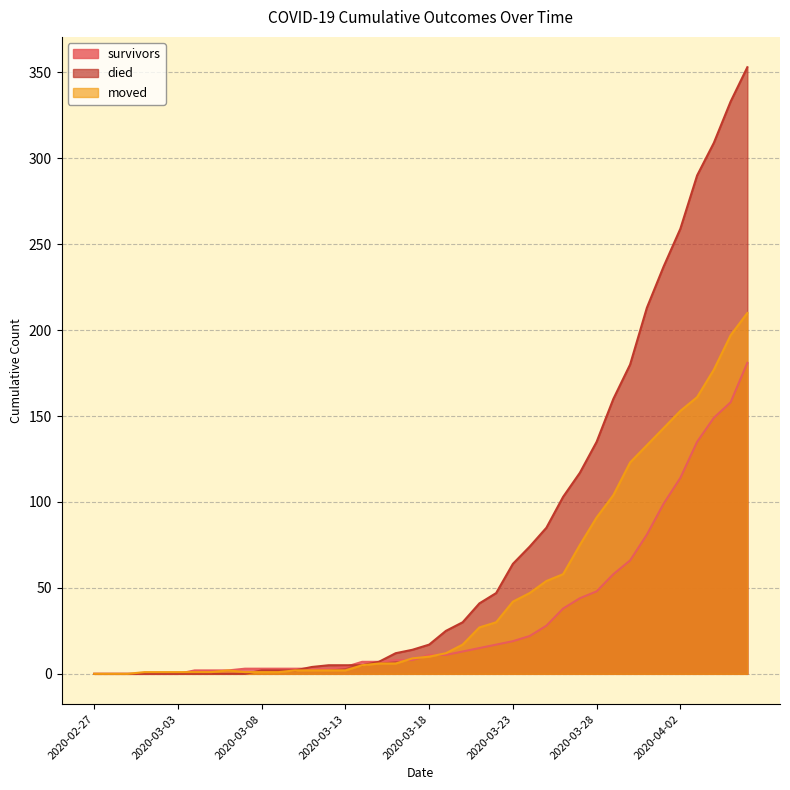

Reading left to right, extract all data points from this chart.

survivors: 0	0	0	0	0	0	2	2	2	3	3	3	3	3	3	4	7	7	8	8	11	11	13	15	17	19	22	28	38	44	48	58	66	81	99	114	135	149	158	181
died: 0	0	0	0	0	0	0	0	0	0	2	2	2	4	5	5	5	7	12	14	17	25	30	41	47	64	74	85	103	117	135	160	180	213	237	259	290	309	333	353
moved: 0	0	0	1	1	1	1	1	2	1	1	1	2	2	2	2	5	6	6	9	10	12	17	27	30	42	47	54	58	75	91	104	123	133	143	153	161	177	197	210